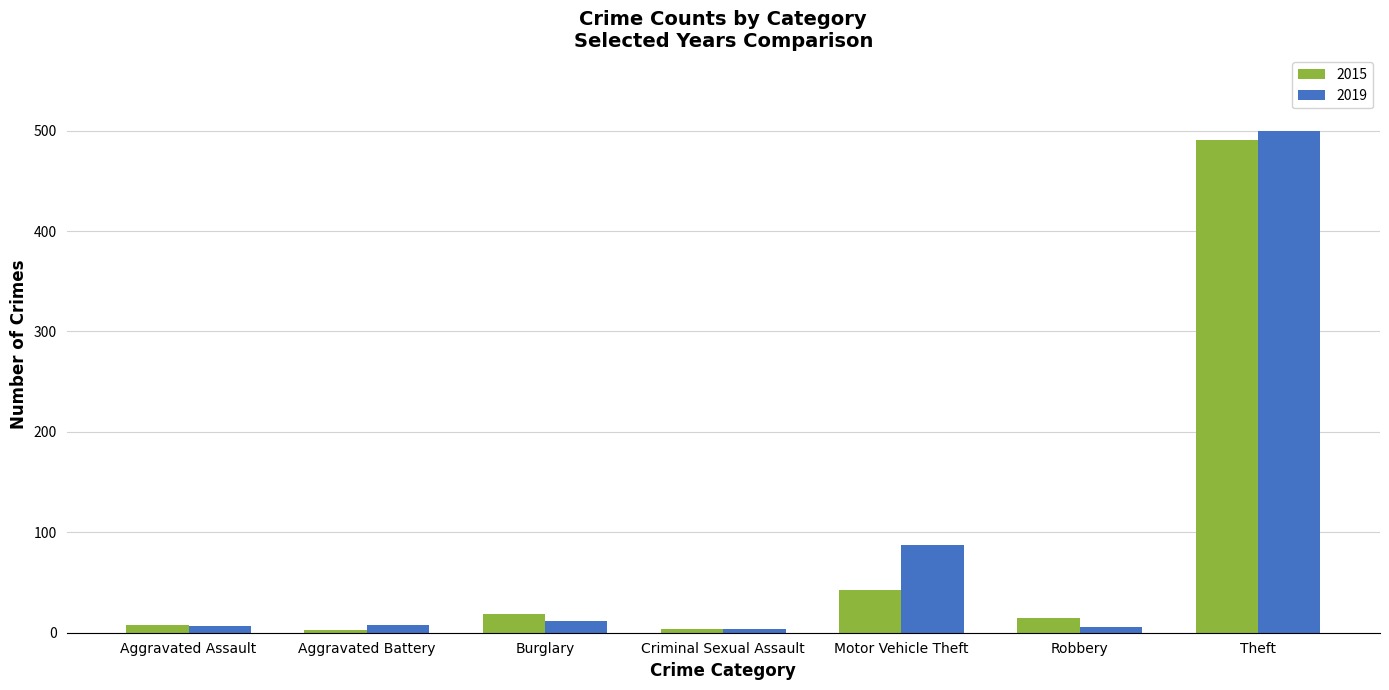

What is the minimum value for 2015?

3